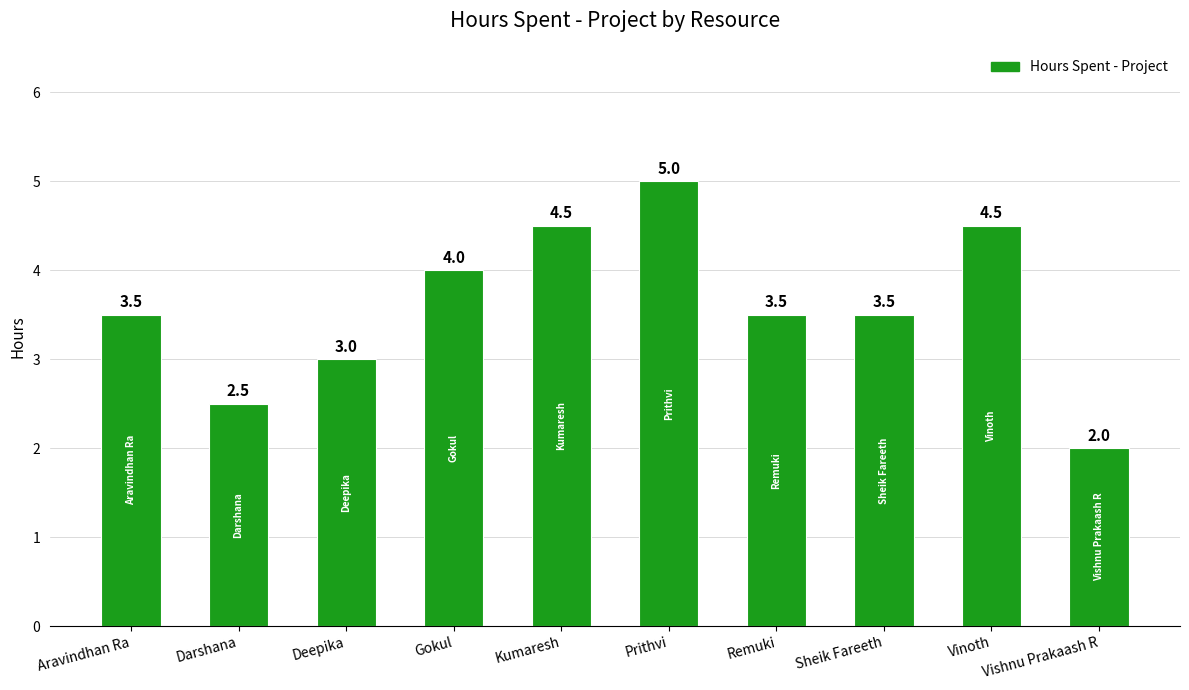

Count the values in the range 3 to 4.

5